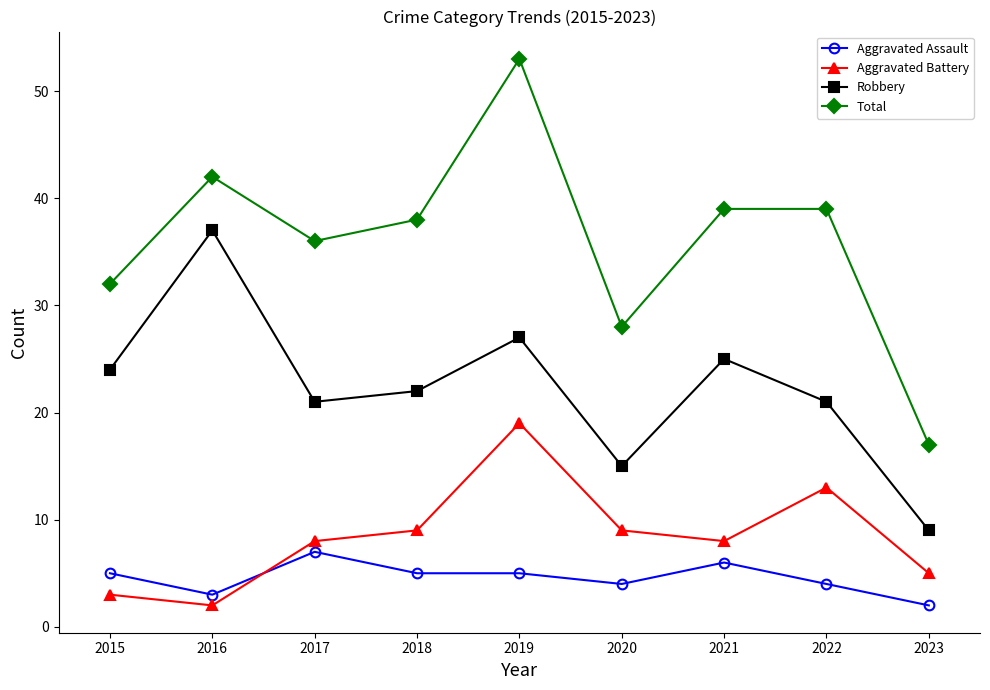

Reading left to right, transcribe all the data shown in this chart.

Aggravated Assault: 2015=5	2016=3	2017=7	2018=5	2019=5	2020=4	2021=6	2022=4	2023=2
Aggravated Battery: 2015=3	2016=2	2017=8	2018=9	2019=19	2020=9	2021=8	2022=13	2023=5
Robbery: 2015=24	2016=37	2017=21	2018=22	2019=27	2020=15	2021=25	2022=21	2023=9
Total: 2015=32	2016=42	2017=36	2018=38	2019=53	2020=28	2021=39	2022=39	2023=17